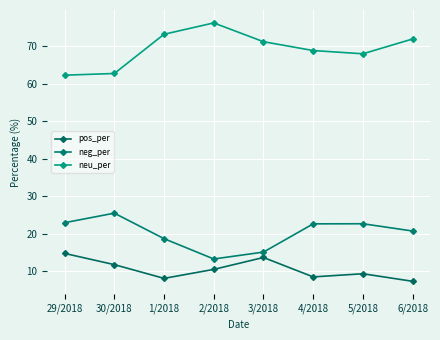

True or false: neg_per has a value of 43.4 at 30/2018.

False